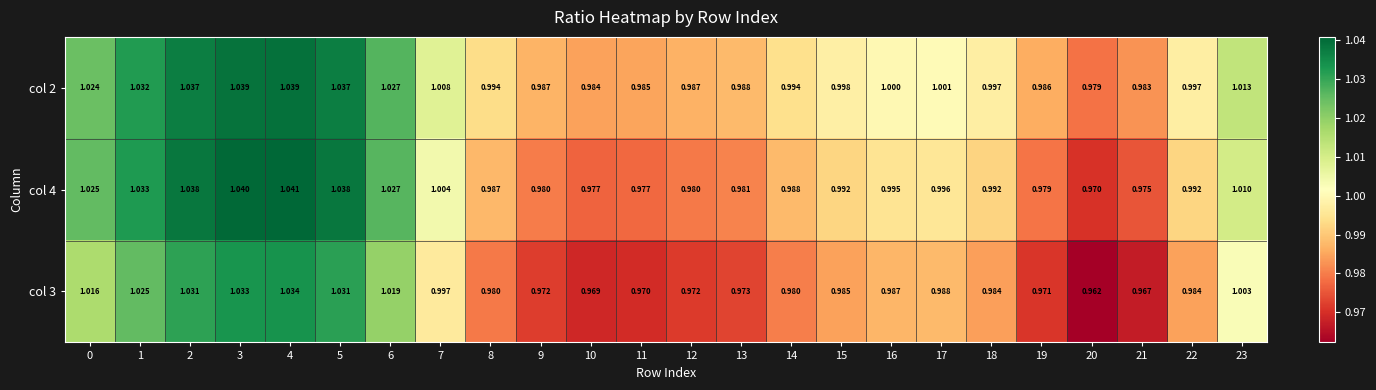

How many categories are shown in the chart?

24